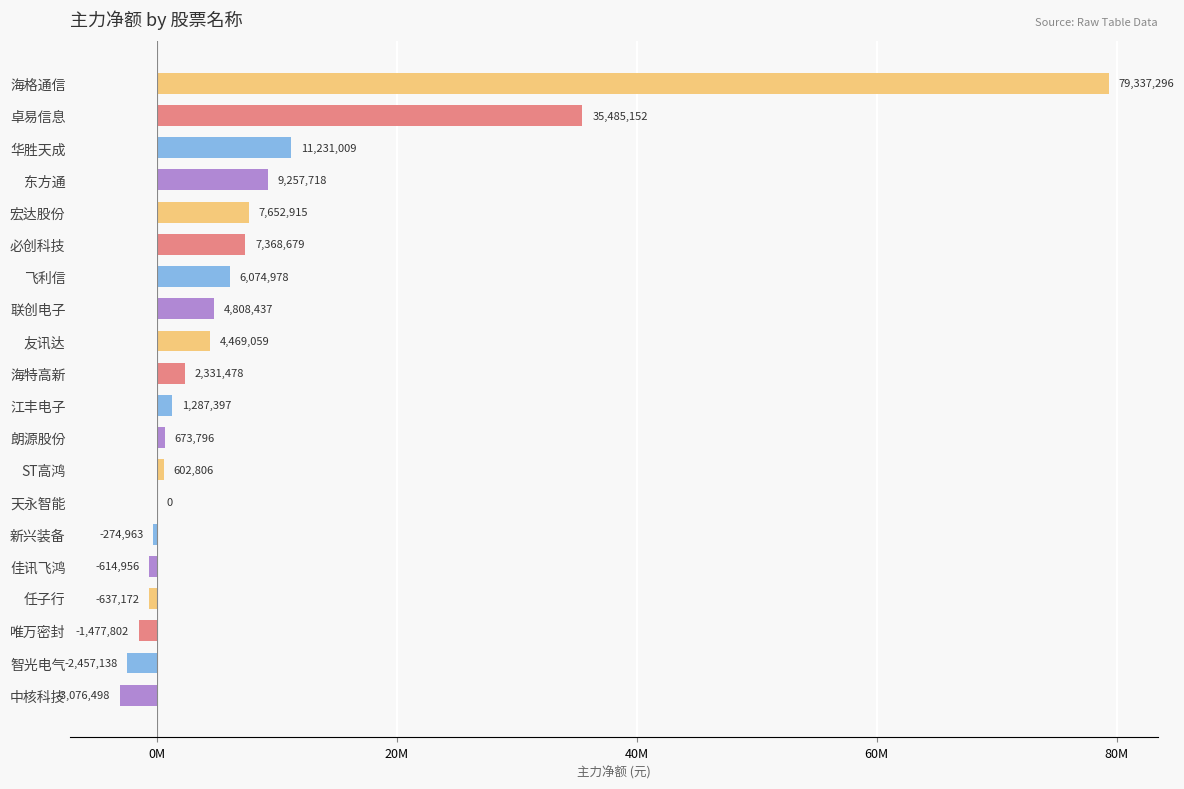

What is the sum of all values?

162042191